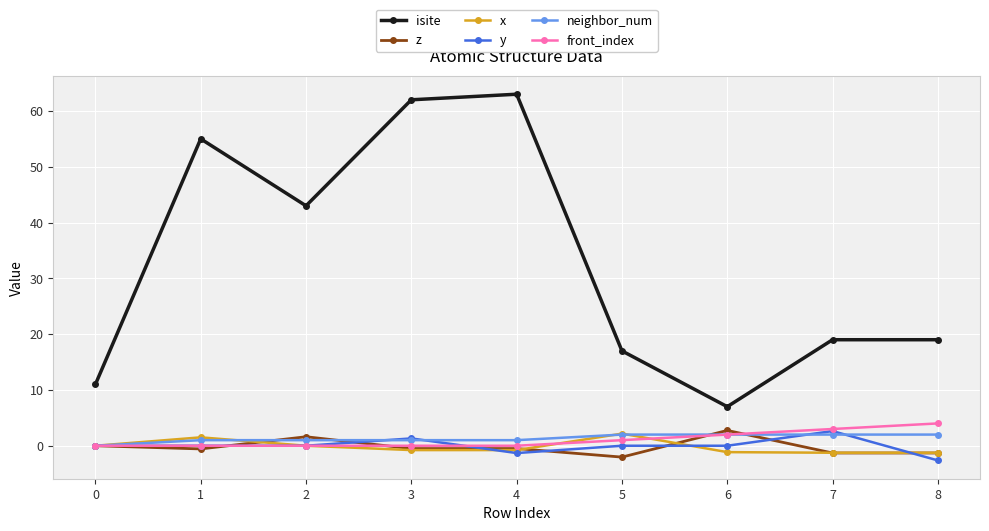

Which series has the largest range (max minus min)?

isite